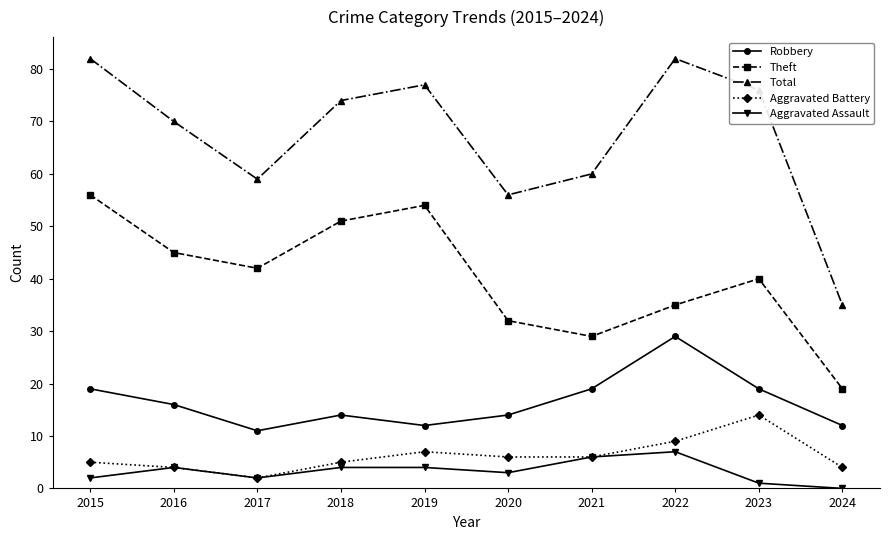

How many interior local peaks does the Robbery series have?

2